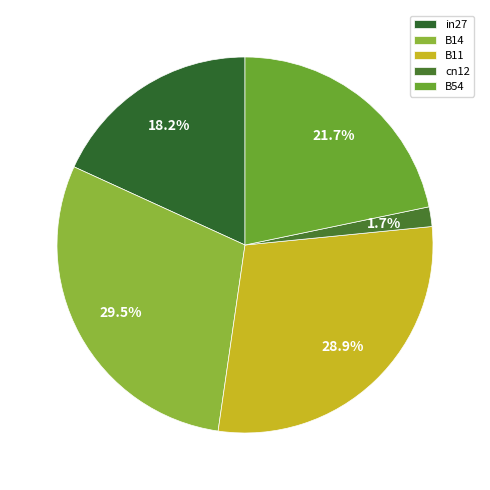

To the nearest percent, what percentage of the pie is cn12?

2%